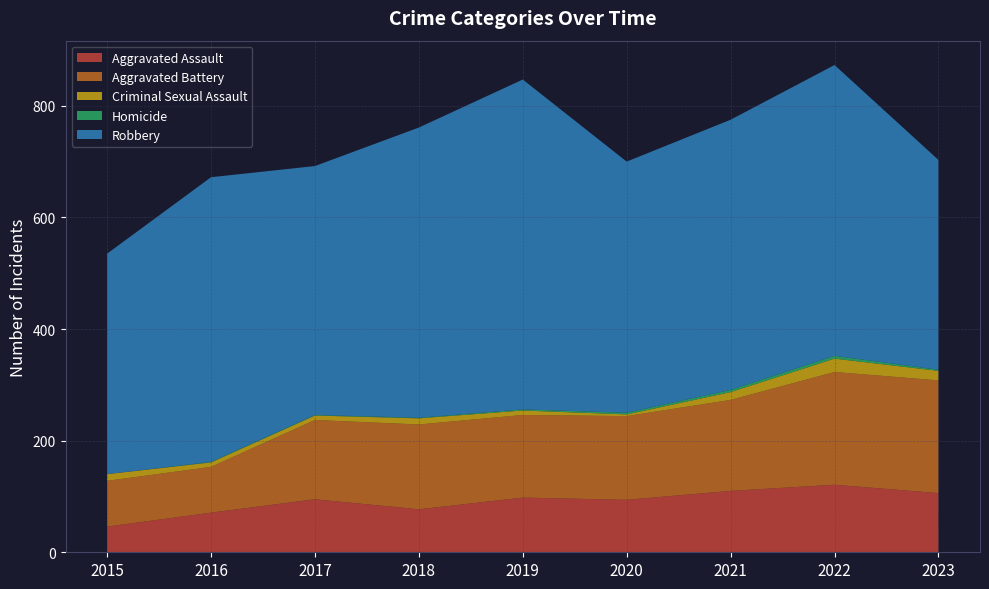

Reading left to right, extract all data points from this chart.

Aggravated Assault: 2015=46	2016=71	2017=95	2018=77	2019=98	2020=94	2021=110	2022=121	2023=106
Aggravated Battery: 2015=82	2016=82	2017=142	2018=152	2019=148	2020=150	2021=163	2022=202	2023=202
Criminal Sexual Assault: 2015=12	2016=8	2017=8	2018=11	2019=8	2020=3	2021=14	2022=24	2023=17
Homicide: 2015=0	2016=1	2017=1	2018=1	2019=2	2020=3	2021=4	2022=5	2023=2
Robbery: 2015=395	2016=510	2017=446	2018=520	2019=591	2020=450	2021=484	2022=521	2023=376